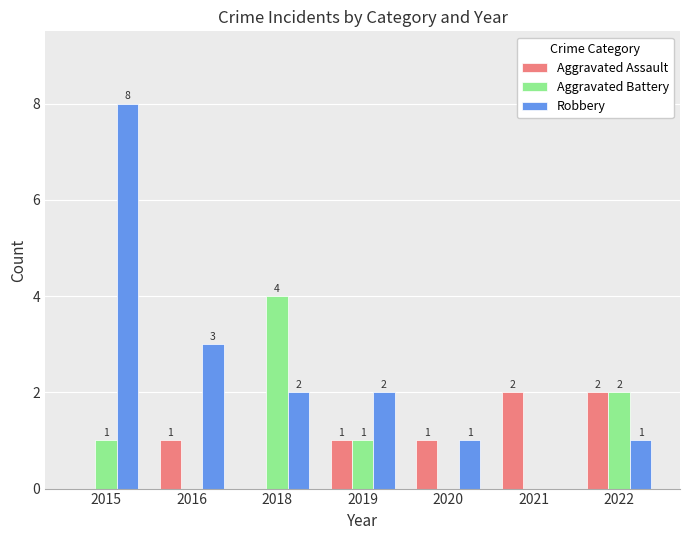

What is the total value across all series at 2020?

2